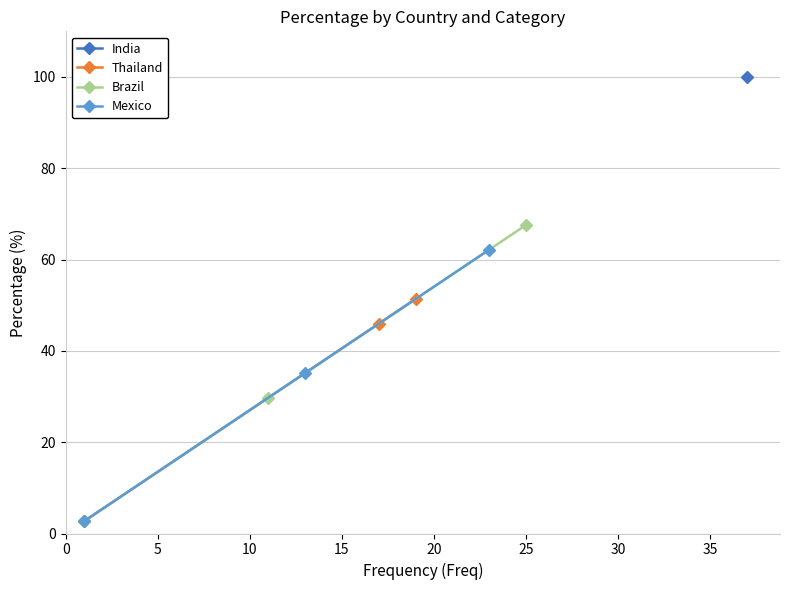

What is the highest value of the Thailand series?

51.4